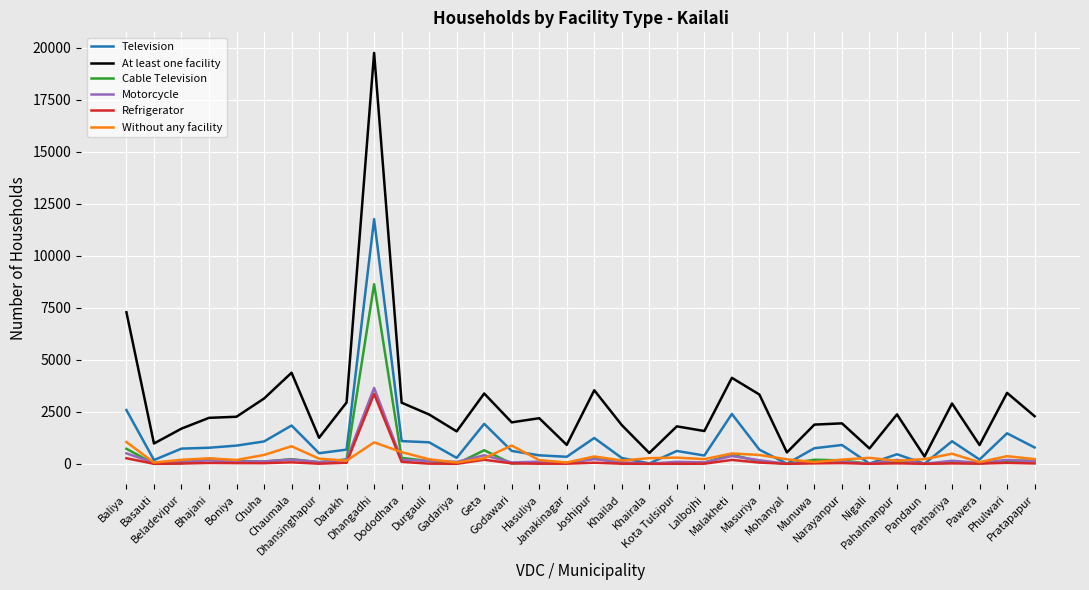

What is the maximum value for Television?

11766